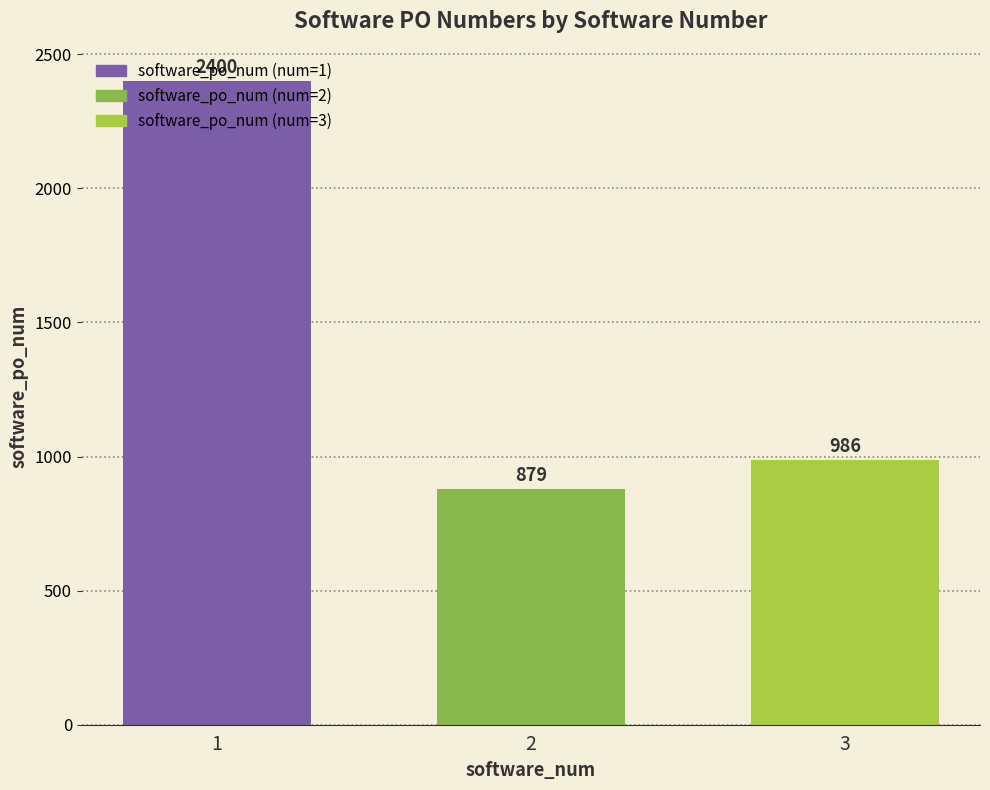

Are the bars grouped side by side (vs. stacked)?

No